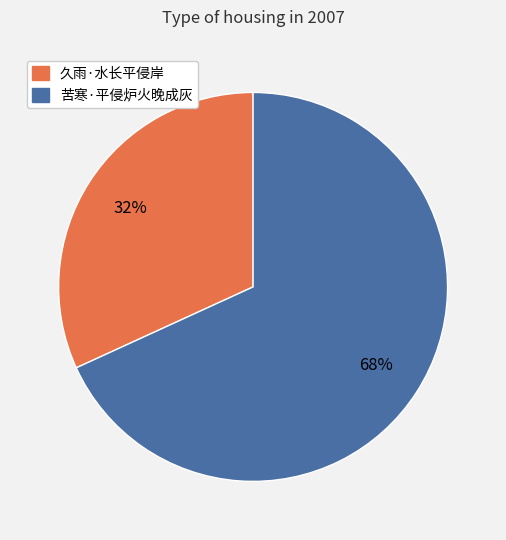

The 苦寒·平侵炉火晚成灰 slice represents 60% of the pie. True or false?

False